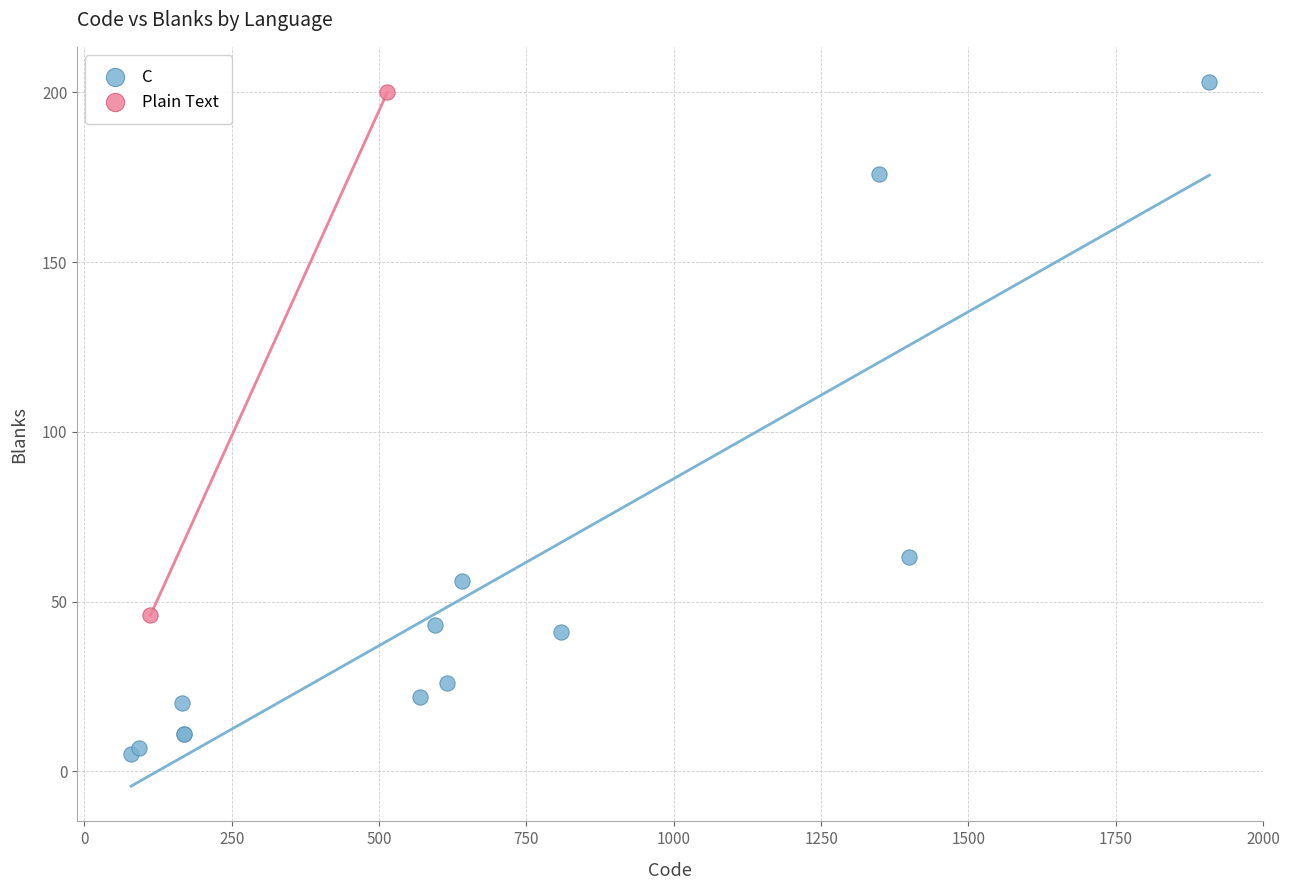

What are all the series names shown in the legend?

C, Plain Text